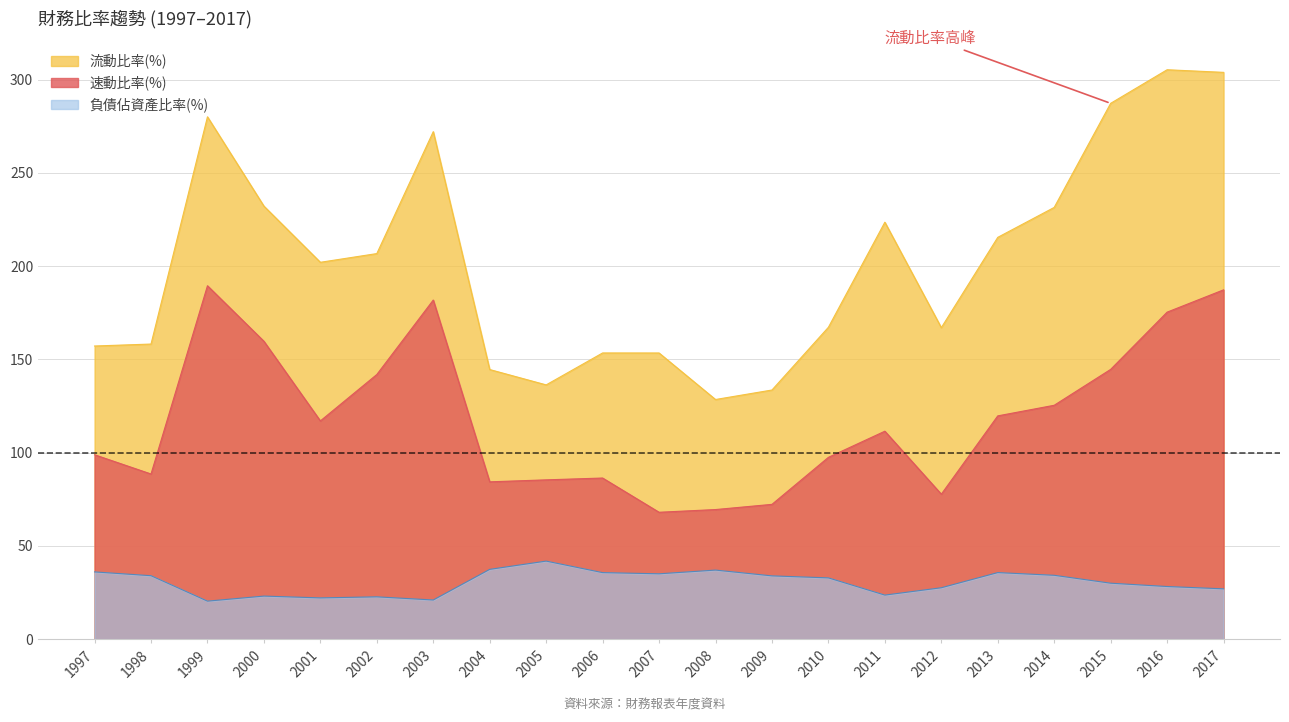

What is the spread (max minus min) of values at 2002?

184.1